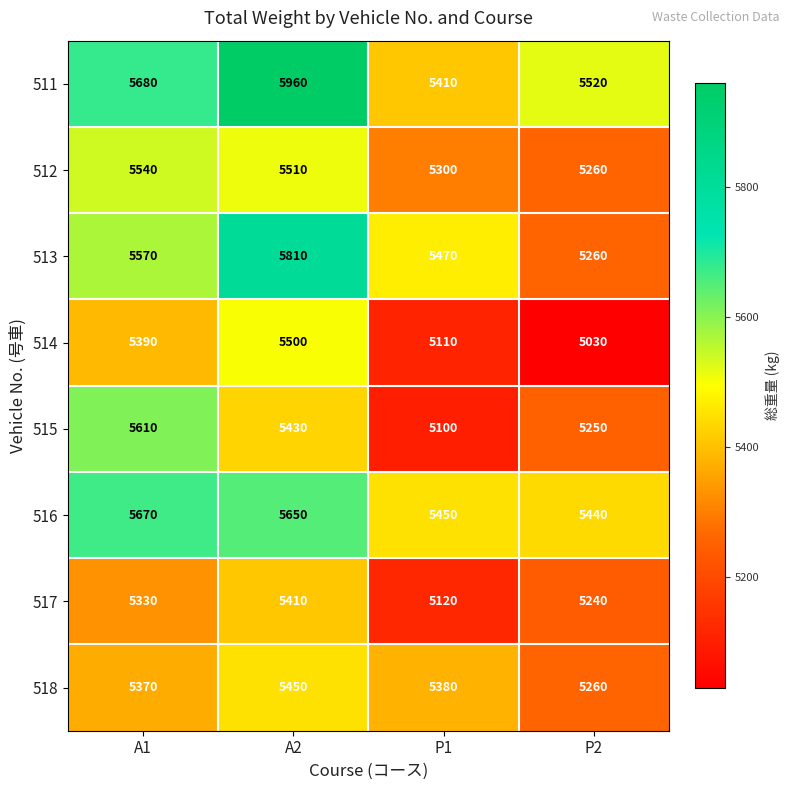

What is the total value across all series at P2?

42260